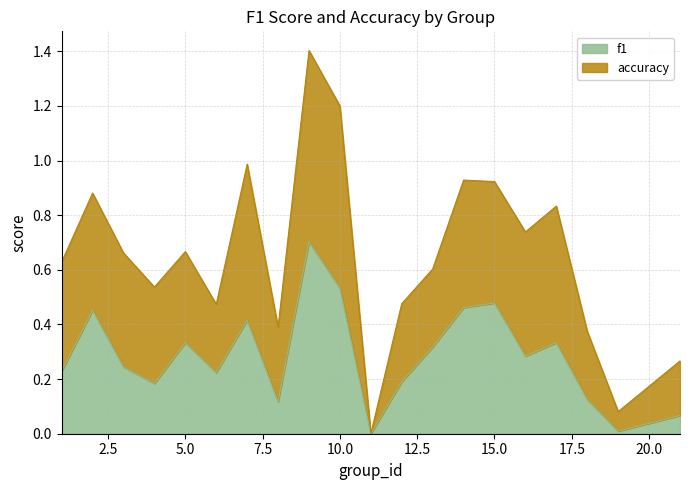

List the labels in order of value, smallest first.

11, 19, 21, 8, 18, 4, 12, 6, 1, 3, 16, 13, 5, 17, 7, 2, 14, 15, 10, 9